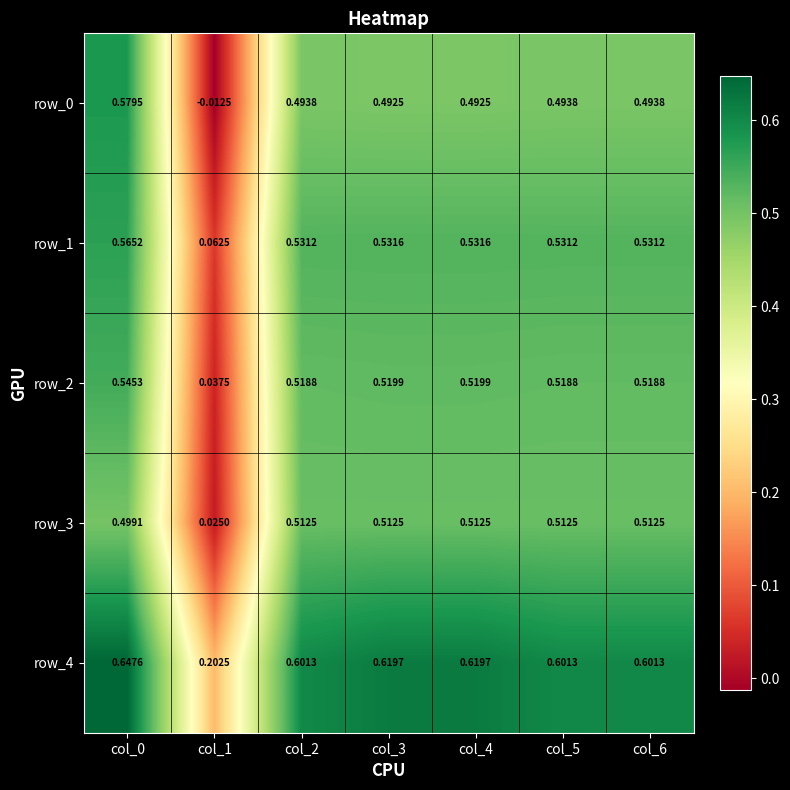

Is the value of row_1 at col_0 greater than the value of row_4 at col_2?

No